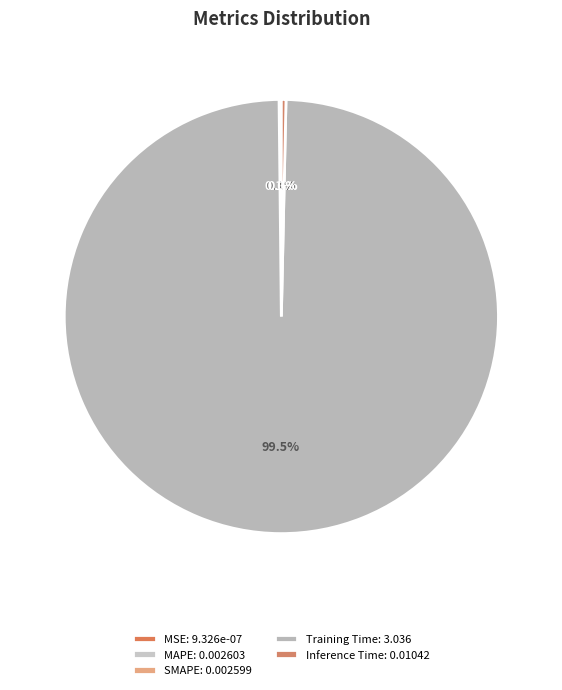

Combined, do MAPE and Inference Time account for over 50%?

No